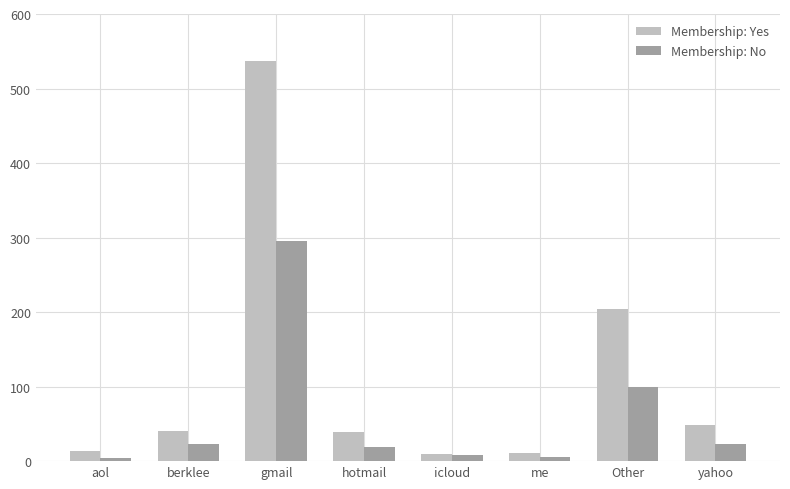

Which category has the highest value in the Membership: No series?

gmail